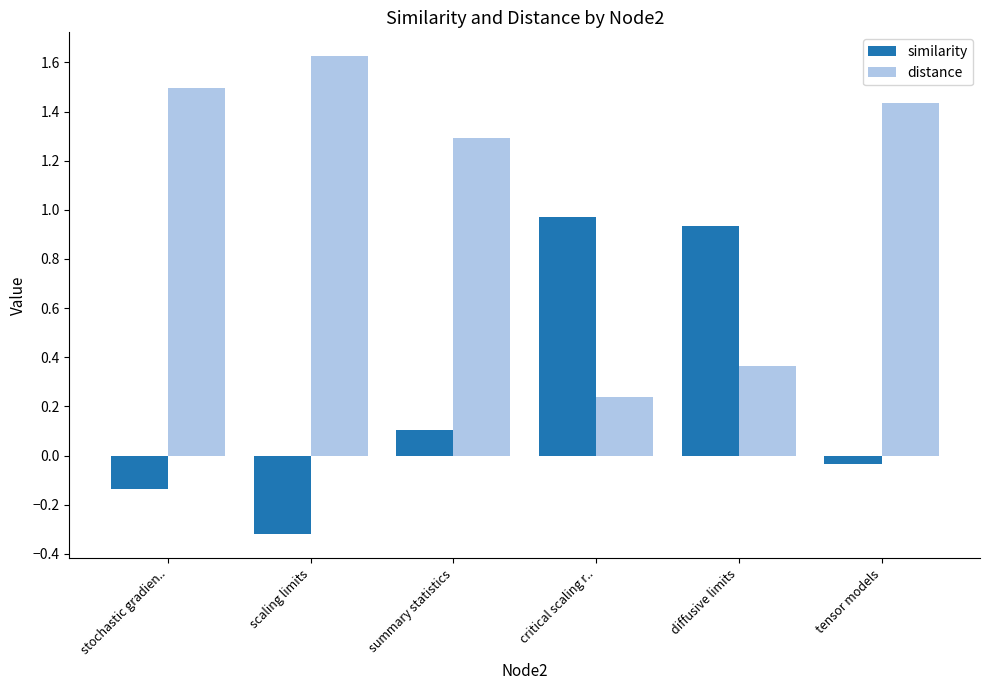

What is the average value of the distance series?

1.1